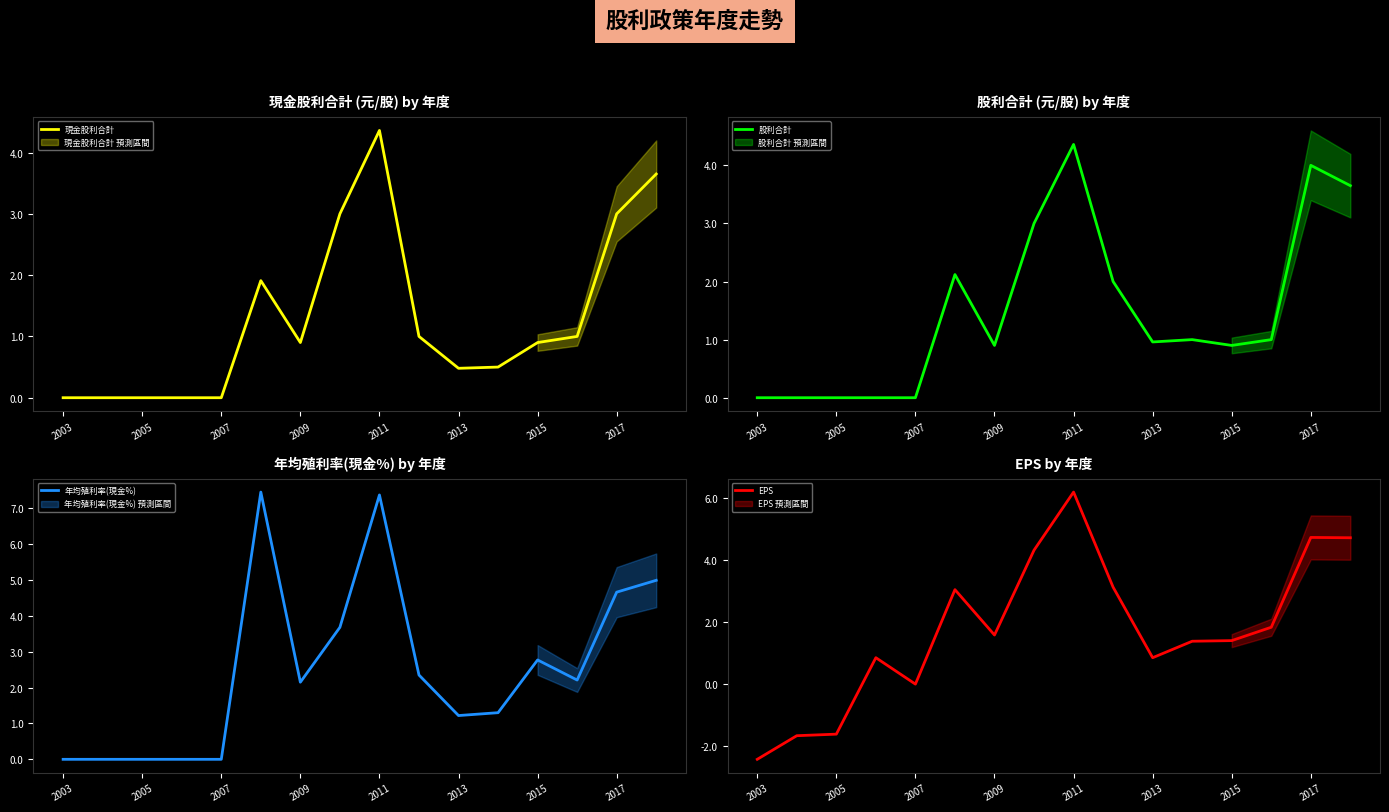

True or false: 股利合計 has a value of 1.5 at 2005.

False